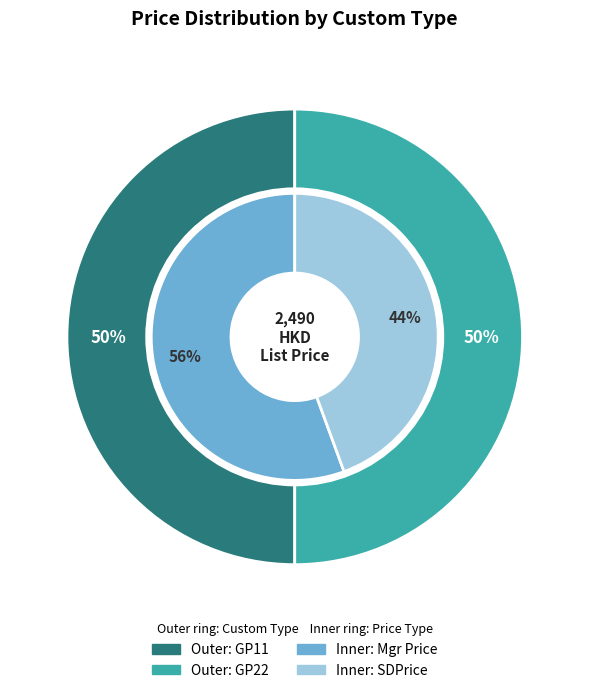

How many slices are in this pie chart?

2